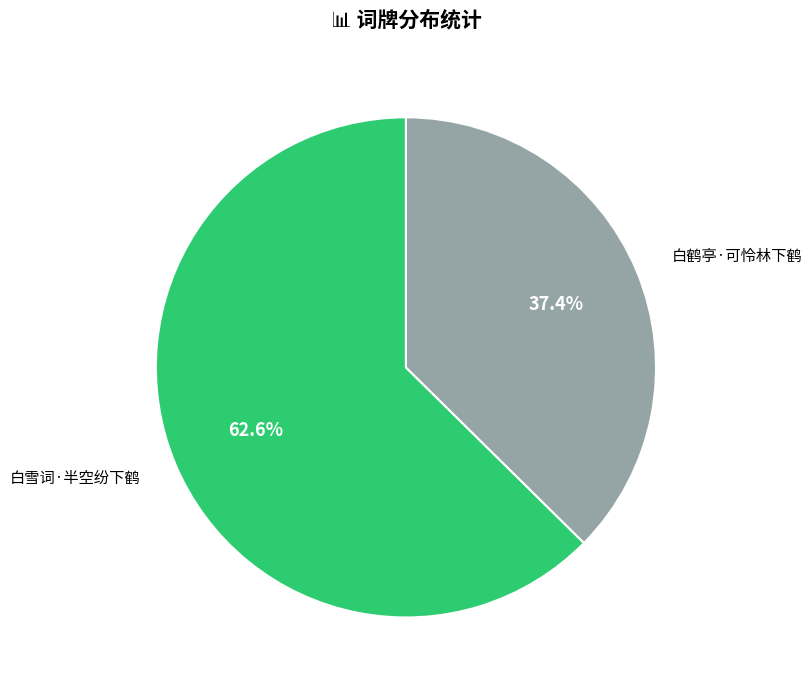

What is the total percentage of 白鹤亭·可怜林下鹤 and 白雪词·半空纷下鹤?

100.0%